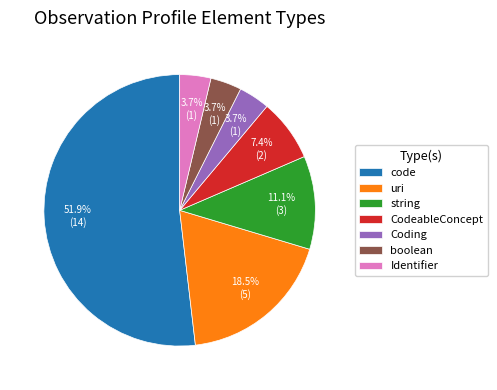

Is there a majority slice in this chart?

Yes